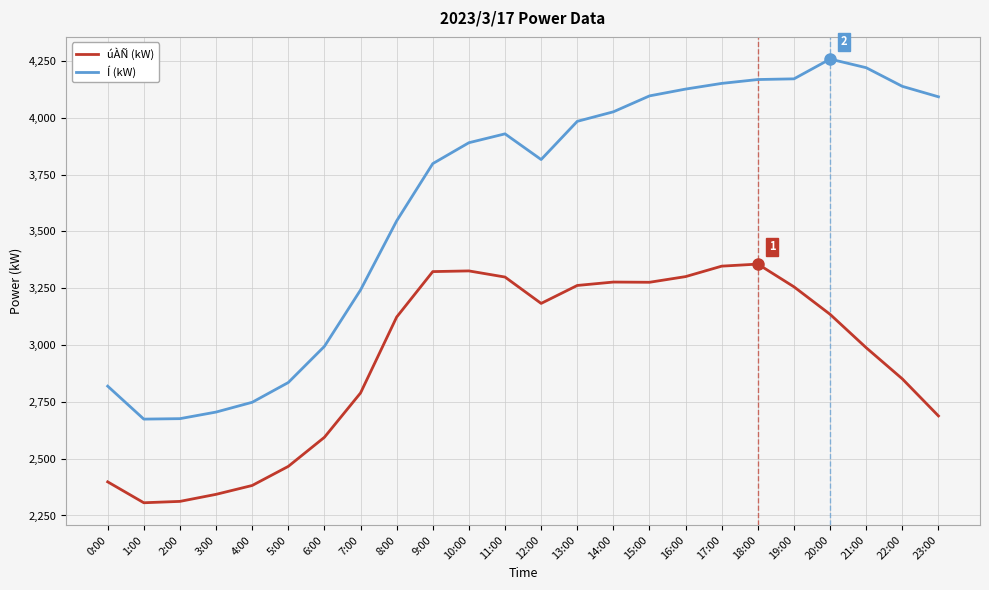

Where is Í (kW) nearest to the value 3466?

8:00